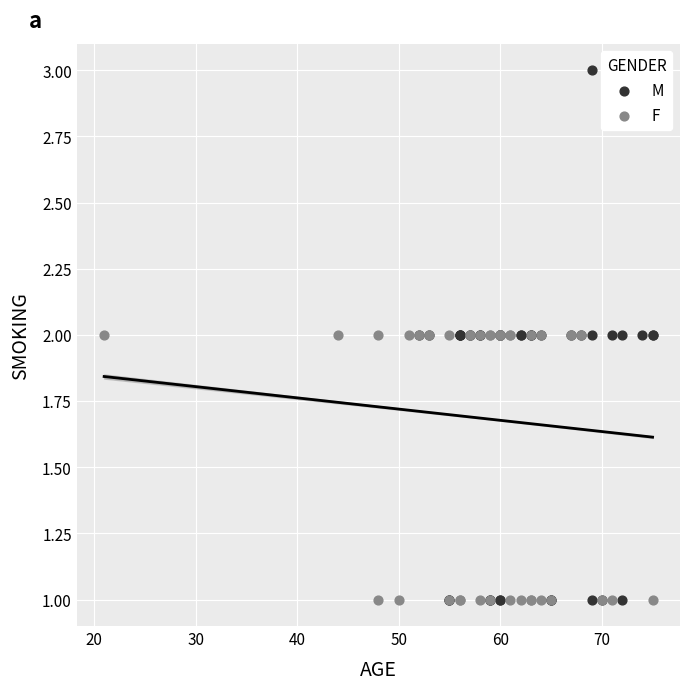

Which series contains the highest Y value?

M